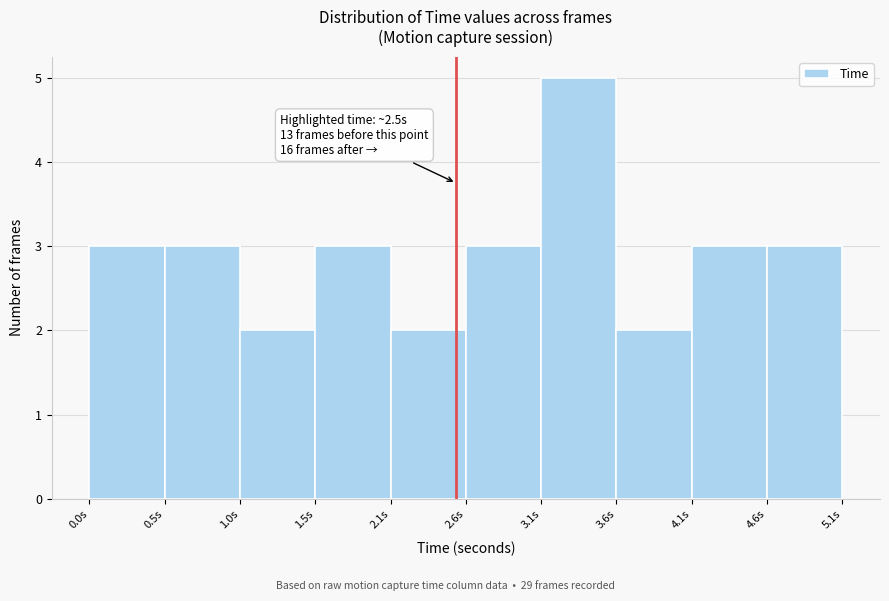

Which range on the x-axis has the tallest bar?

3.1 to 3.6